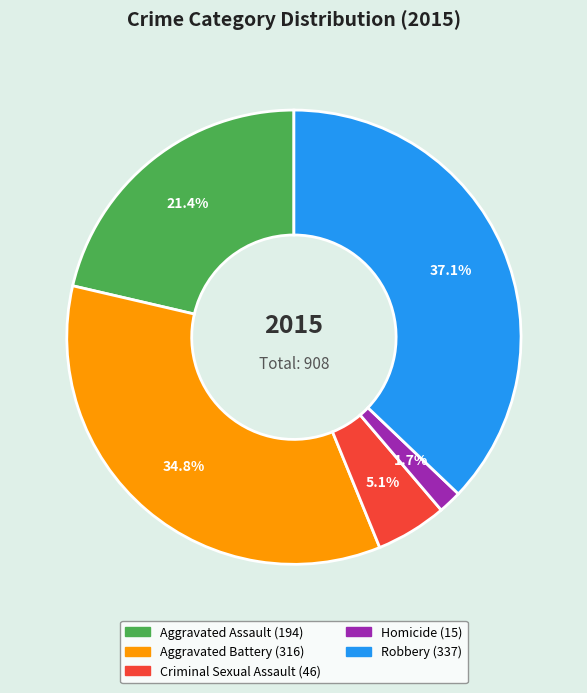

Does Robbery account for over 50% of the chart?

No